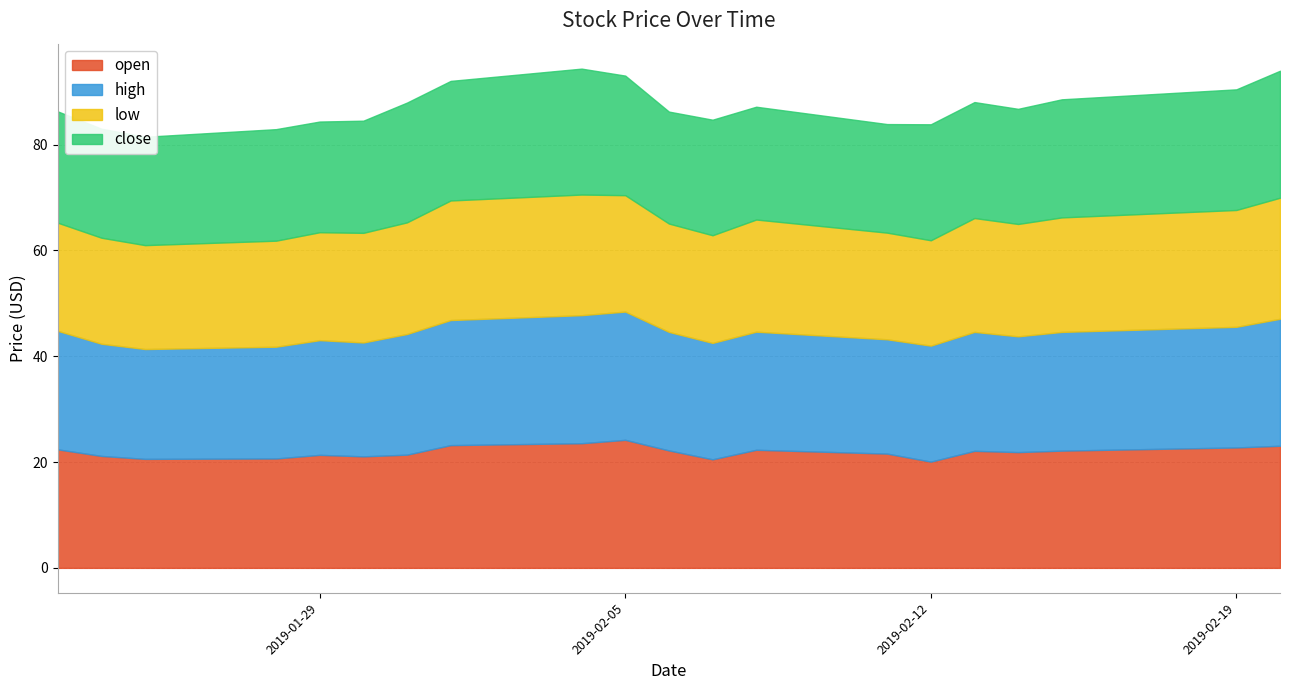

Which series has the largest range (max minus min)?

open